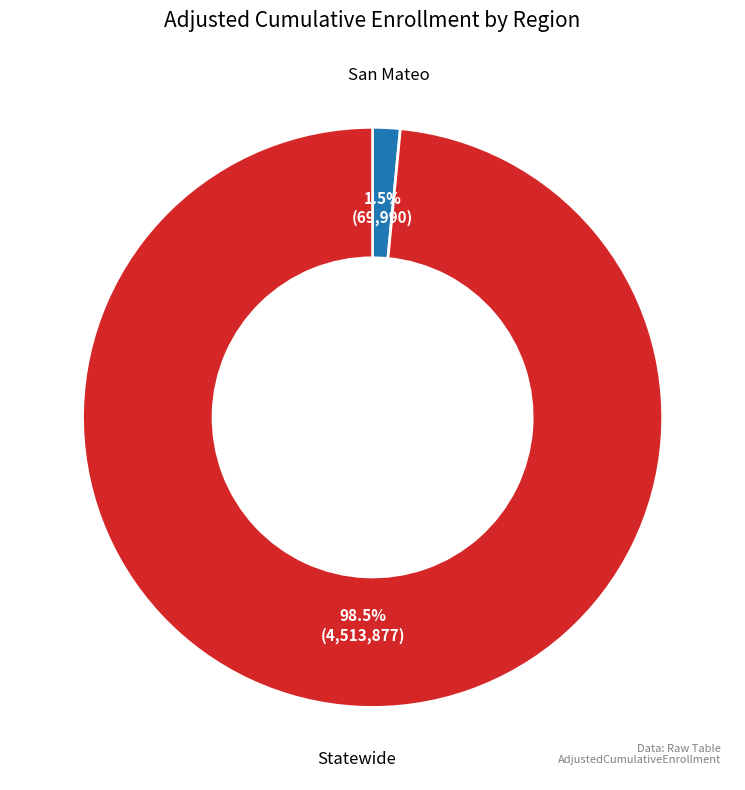

What percentage is NOT represented by Statewide?

1.5%